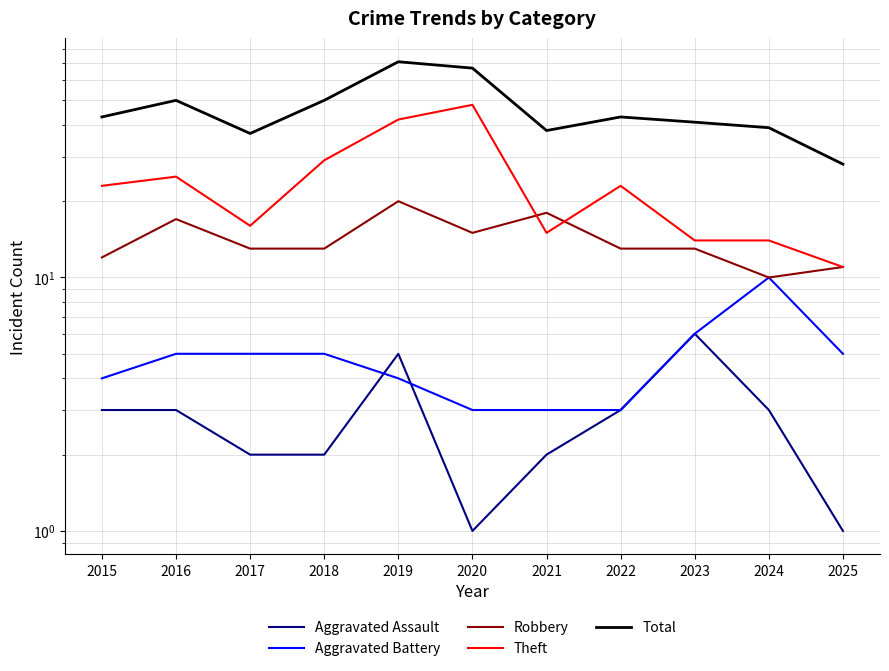

At how many categories does at least one series exceed 34?

10